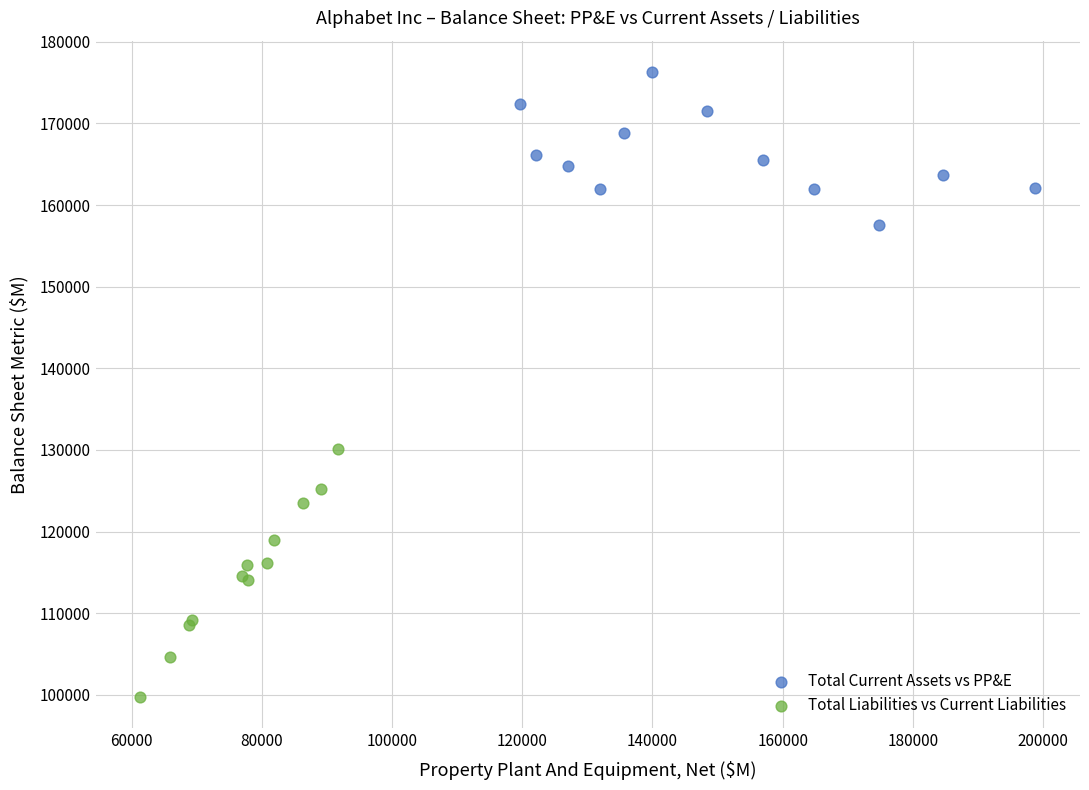

What are all the series names shown in the legend?

Total Current Assets vs PP&E, Total Liabilities vs Current Liabilities